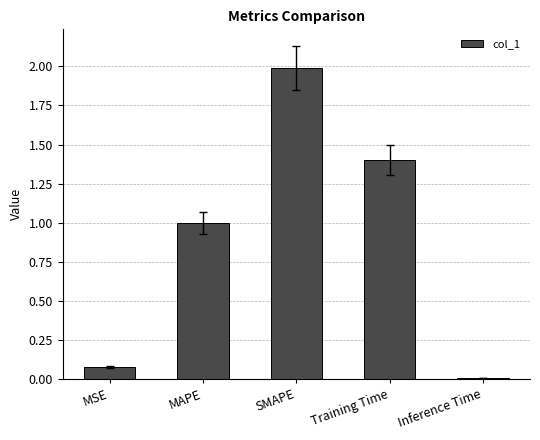

What is the label of the 2nd bar from the right?

Training Time